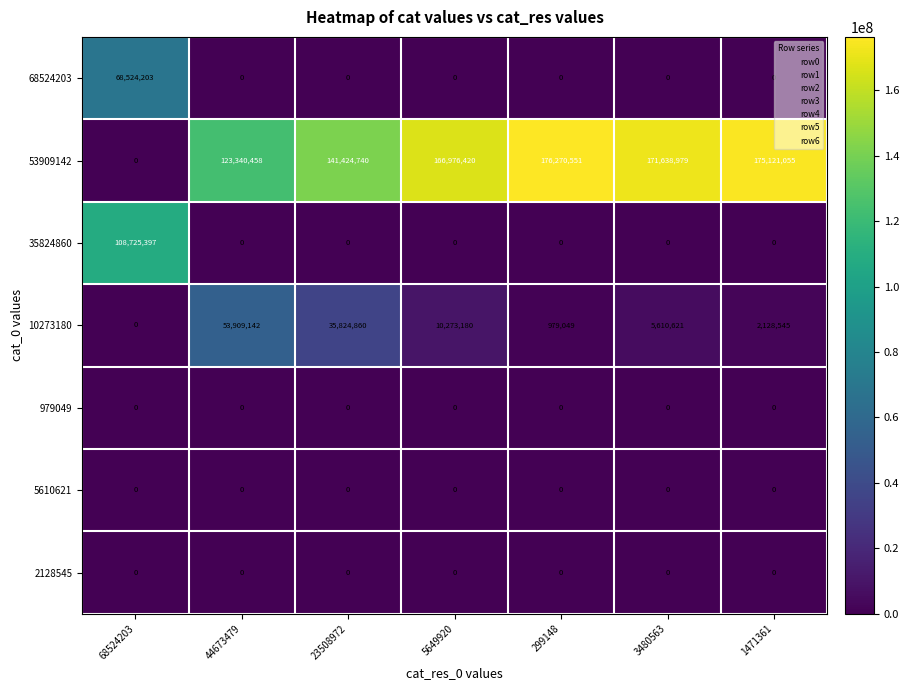

What is the difference between the highest and lowest values at 1471361?

175121055